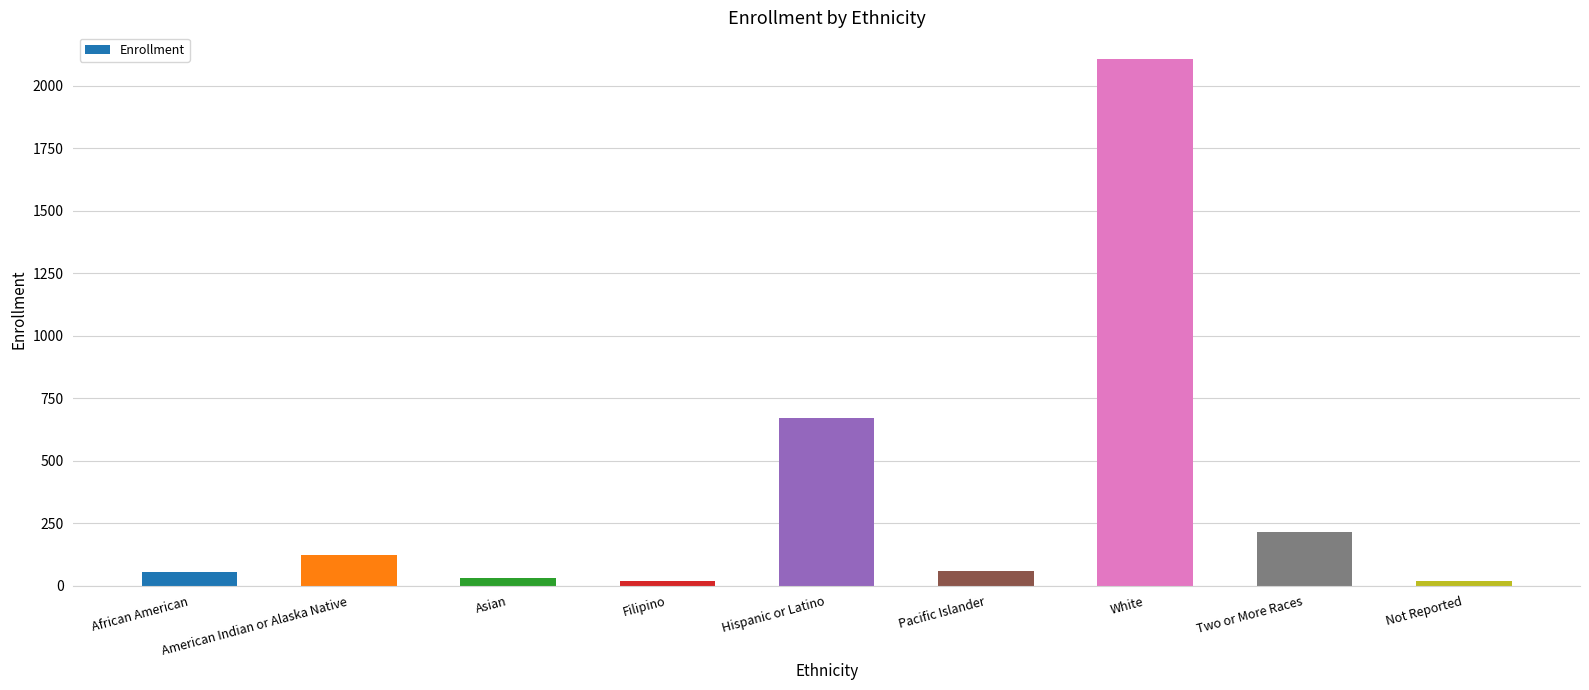

Where is the data nearest to the value 1063?

Hispanic or Latino